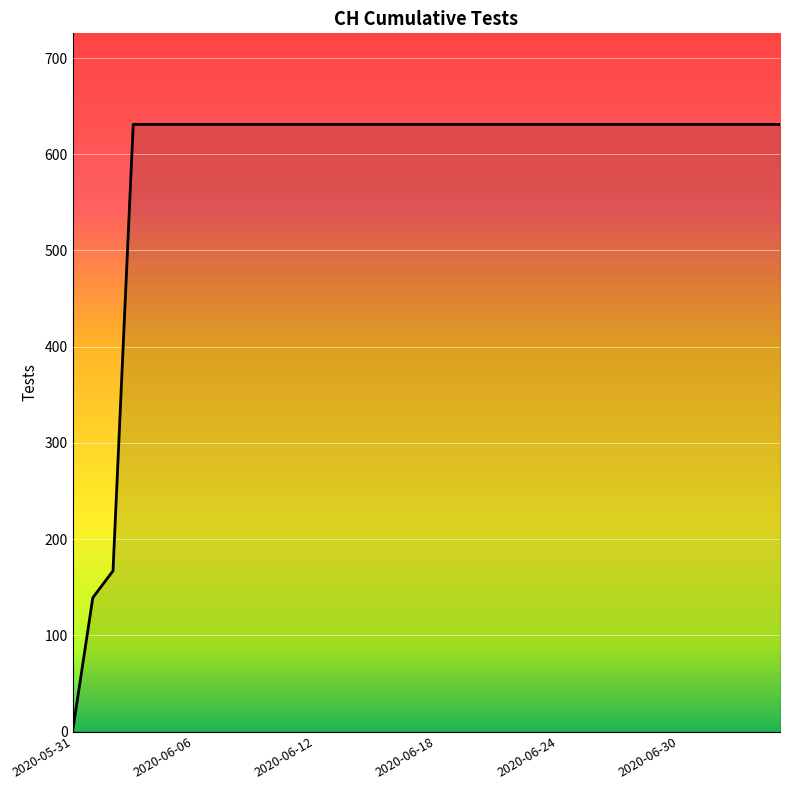

What is the sum of all values?

21129